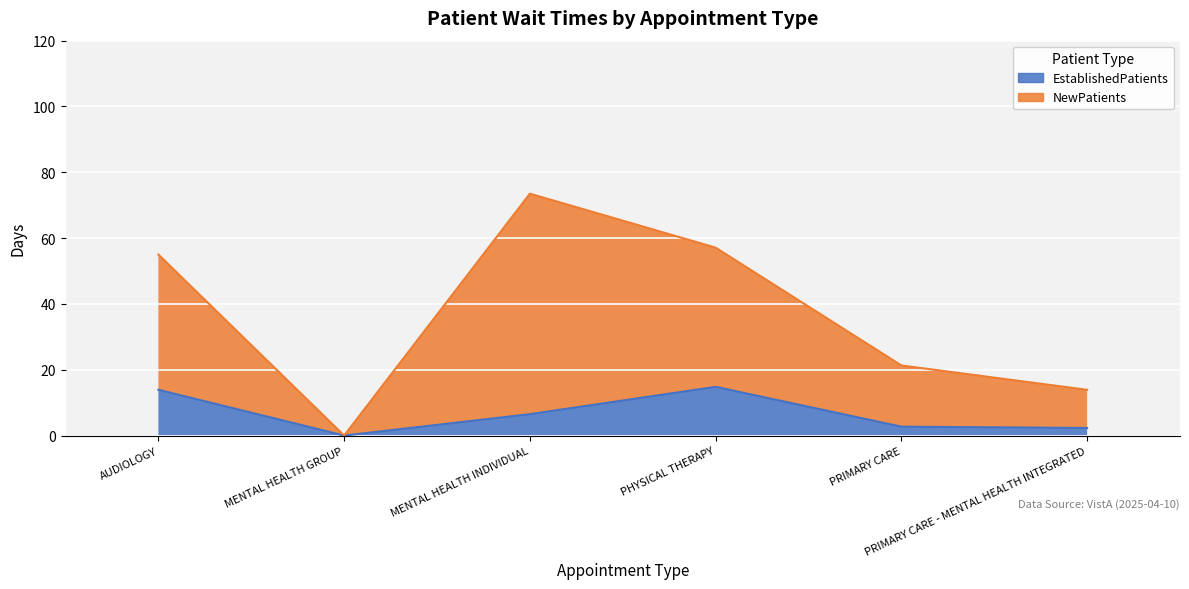

Rank the series at MENTAL HEALTH INDIVIDUAL from lowest to highest value.

EstablishedPatients, NewPatients